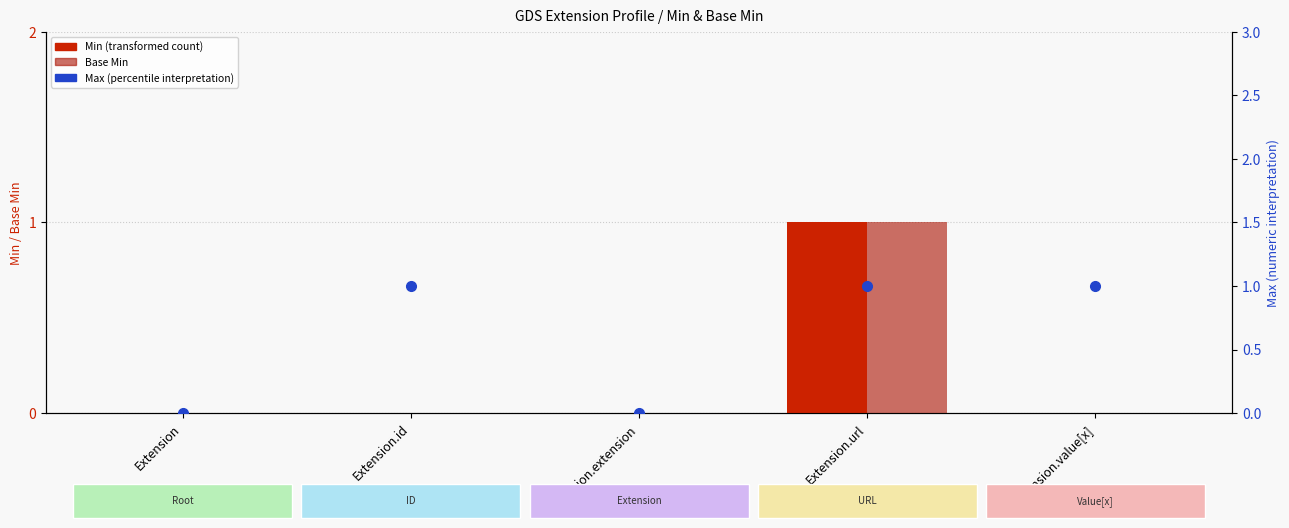

What is the difference between the maximum and minimum values in the Base Min series?

1